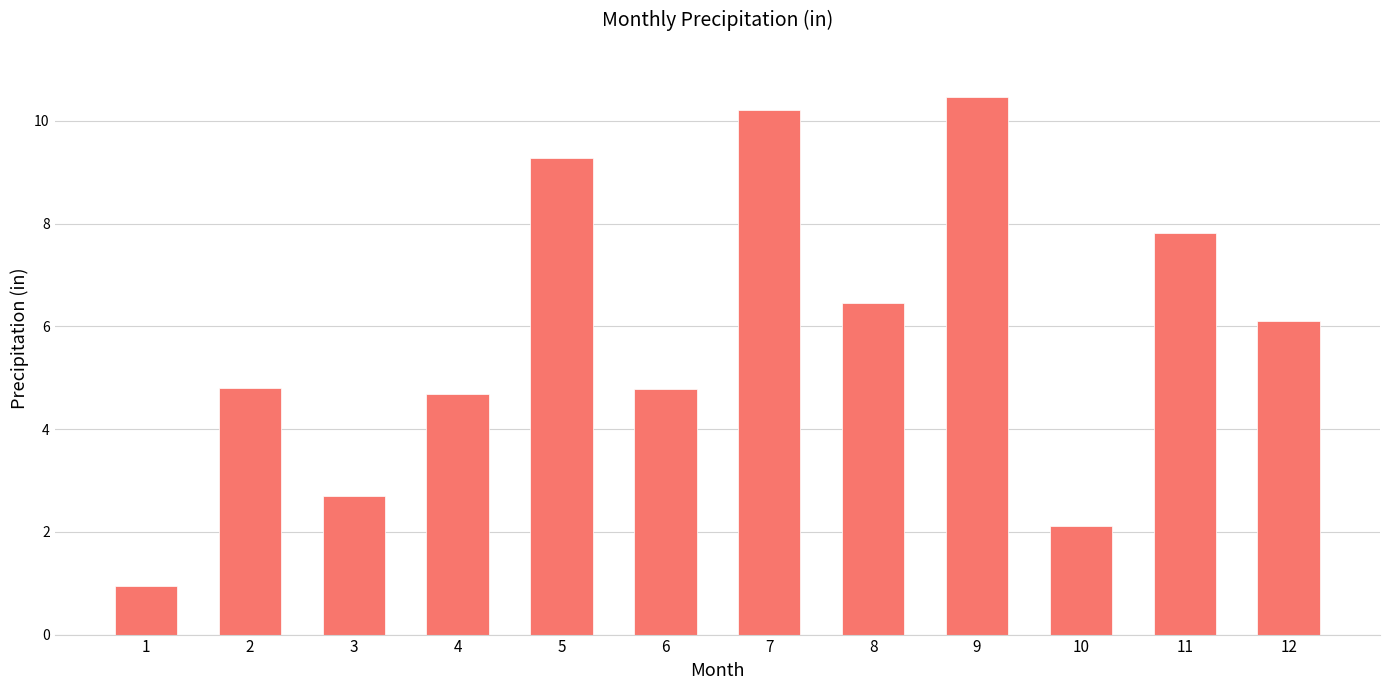

What is the value of the 3rd bar from the left?

2.7